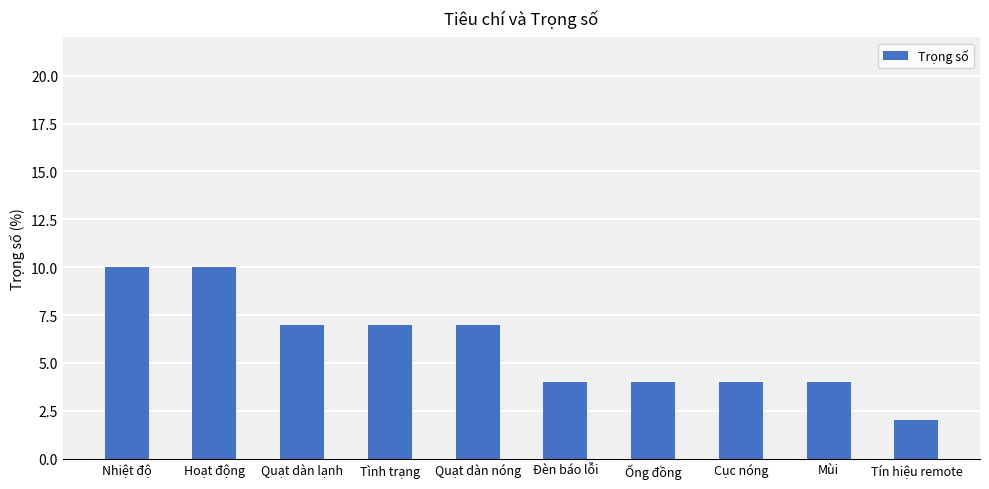

How many data points does each series have?

10